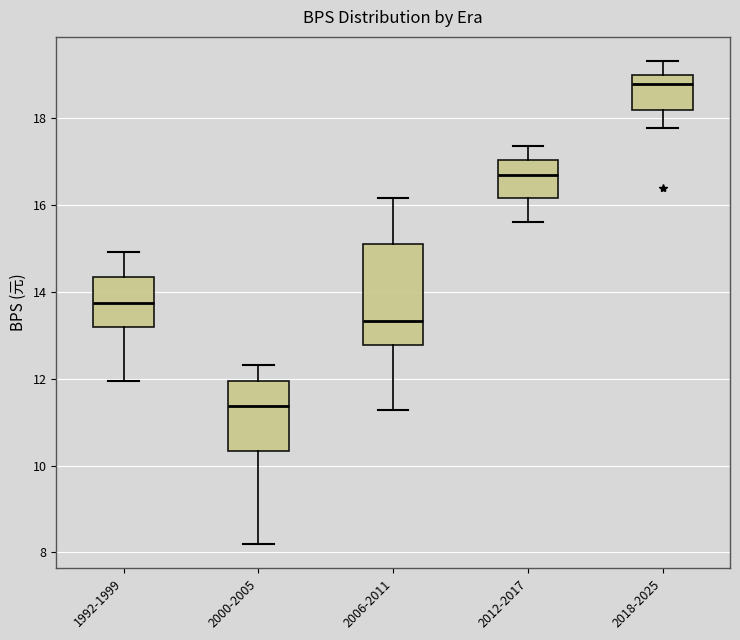

Where is the upper edge of the box for 2018-2025 on the y-axis? The values are not printed on the chart, so give them approximately, as read against the axis.

19.0